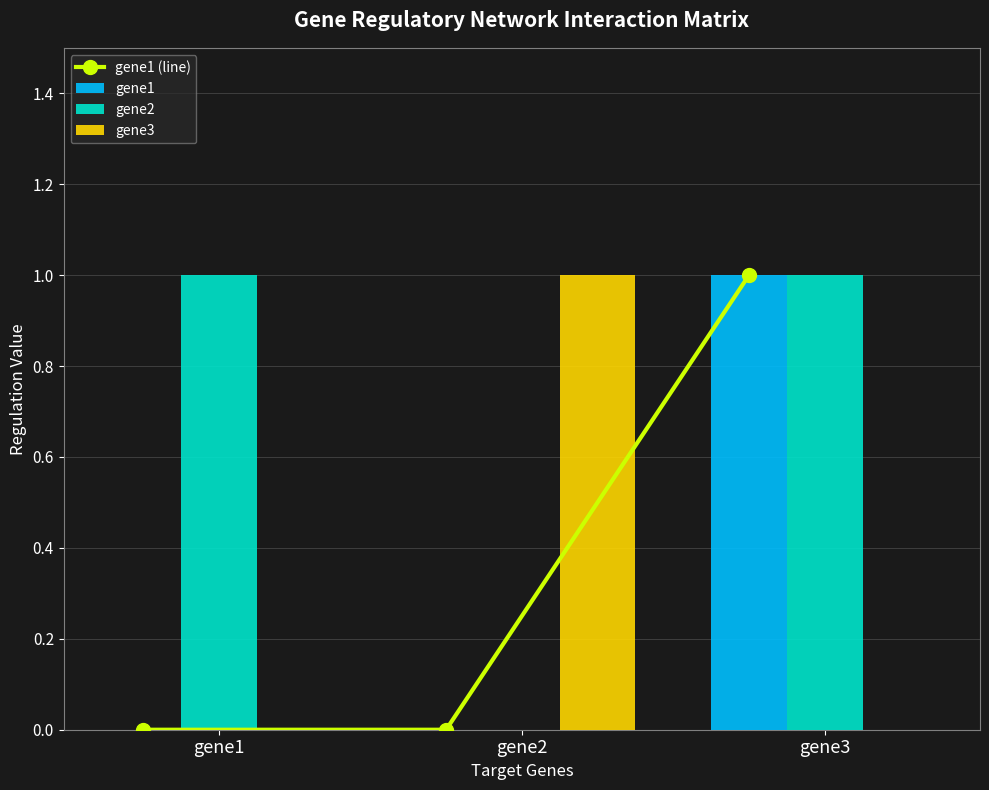

What is the sum of the gene3 values at gene3 and gene2?

1